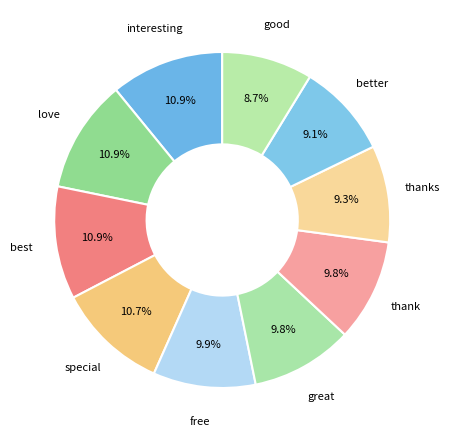

To the nearest percent, what percentage of the pie is special?

11%